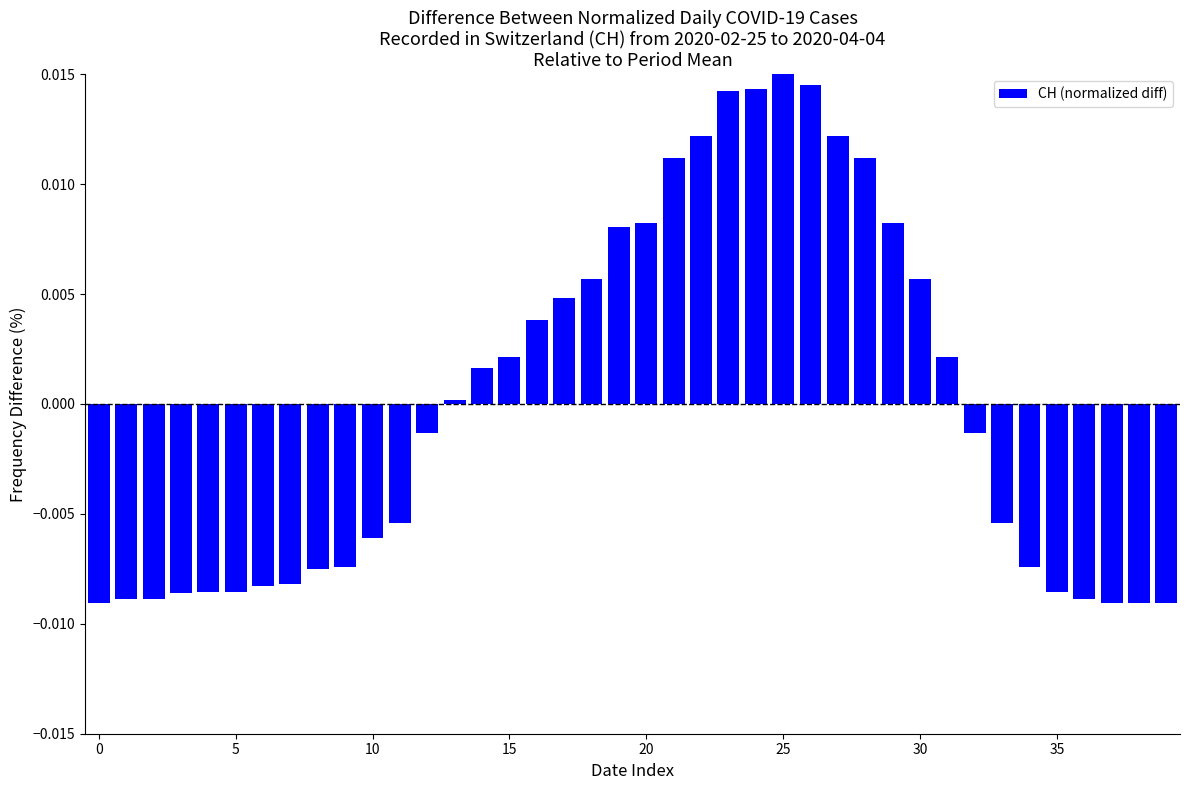

Which label corresponds to the largest value in the chart?

25